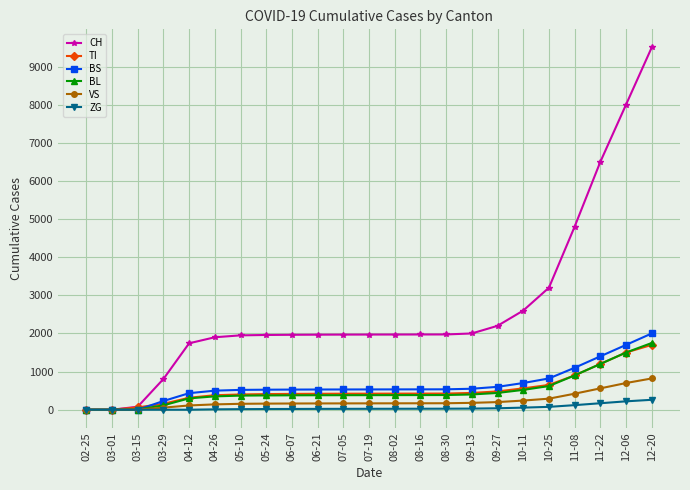

Count the number of categories in the chart.

23